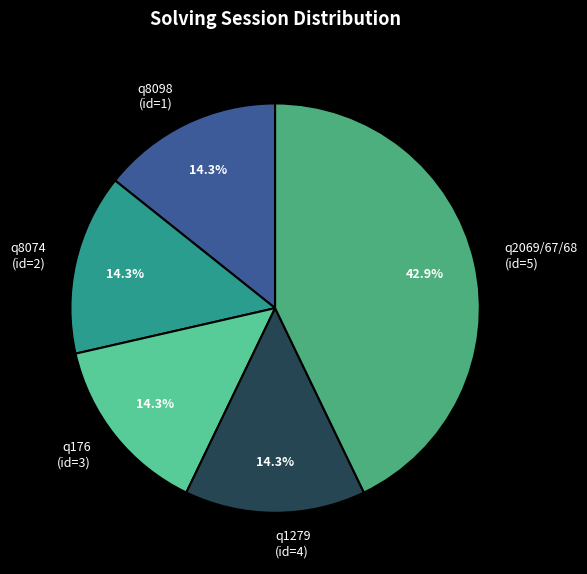

What percentage do q8098 (id=1) and q8074 (id=2) together represent?

28.6%